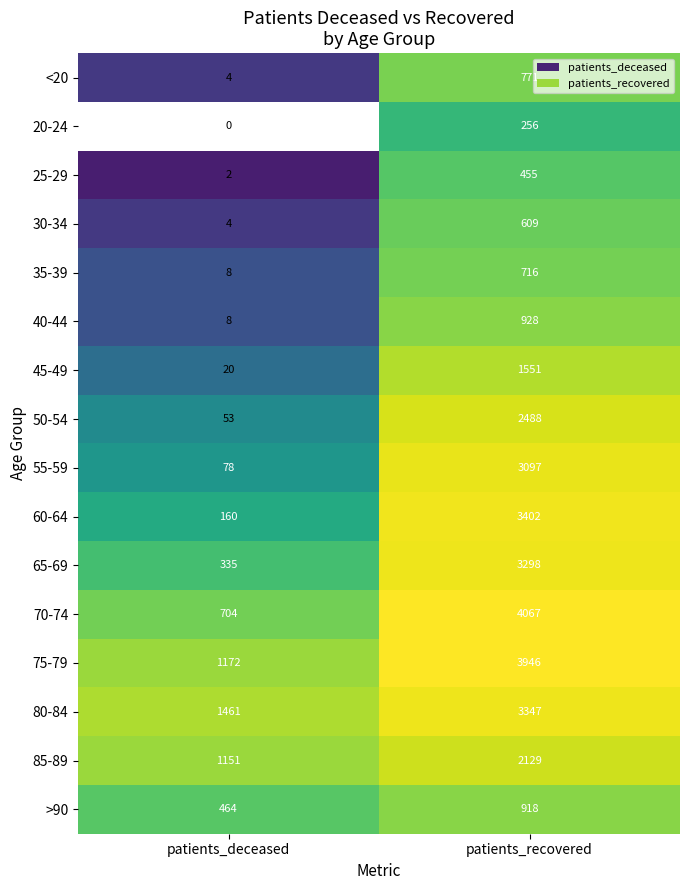

What is the difference between the 75-79 values at patients_deceased and patients_recovered?

2774